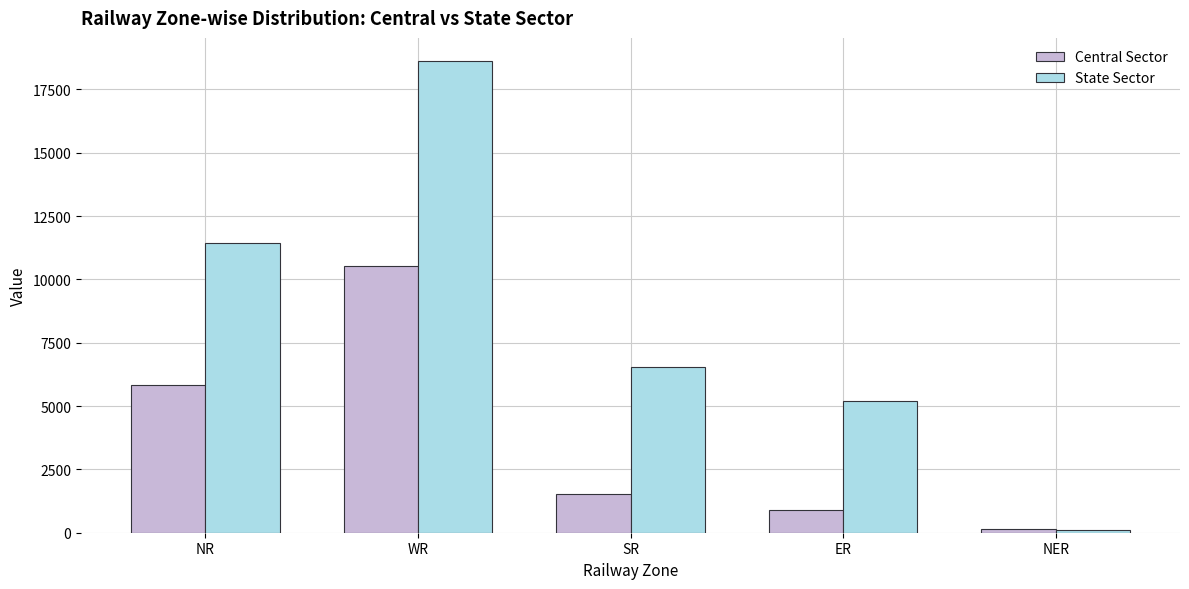

True or false: State Sector has a value of 1590 at ER.

False